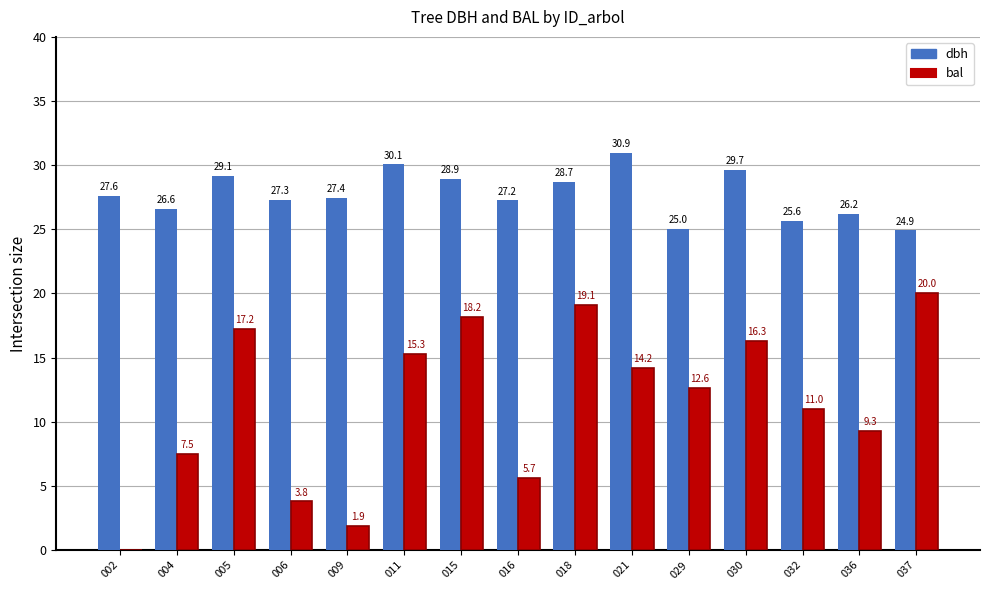

Are the bars grouped side by side (vs. stacked)?

Yes